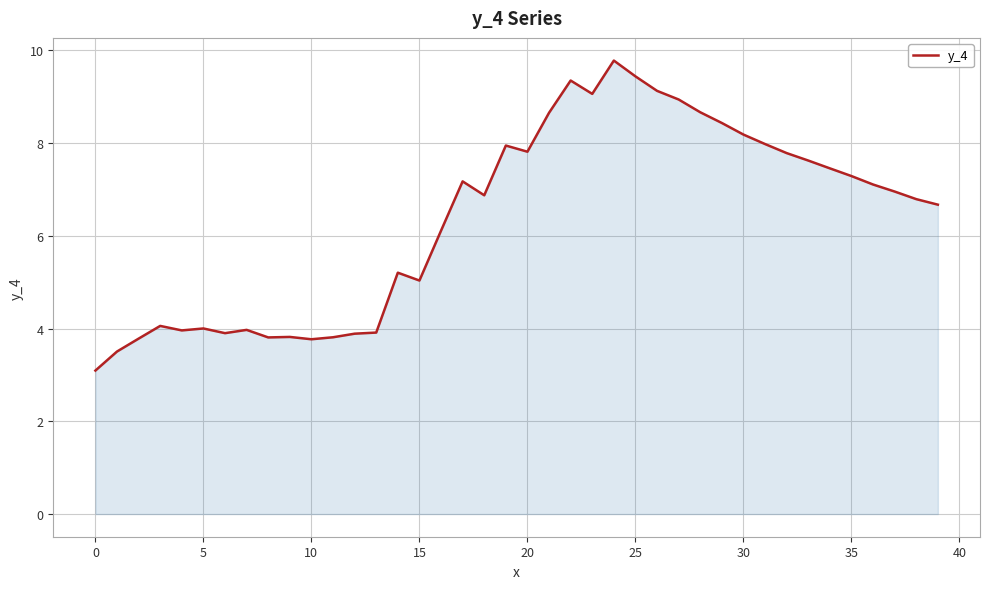

What is the greatest value displayed?

9.8